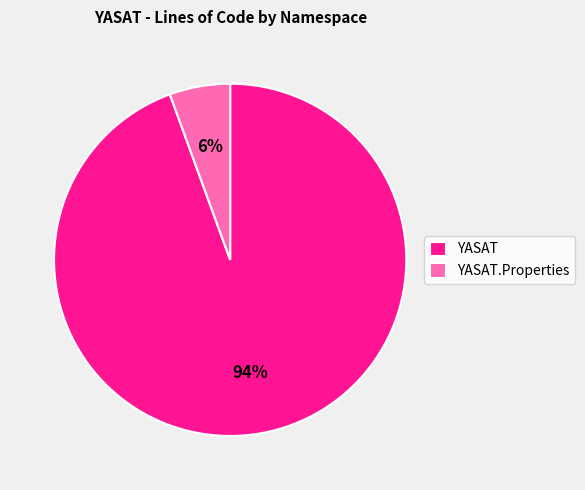

How many slices are in this pie chart?

2